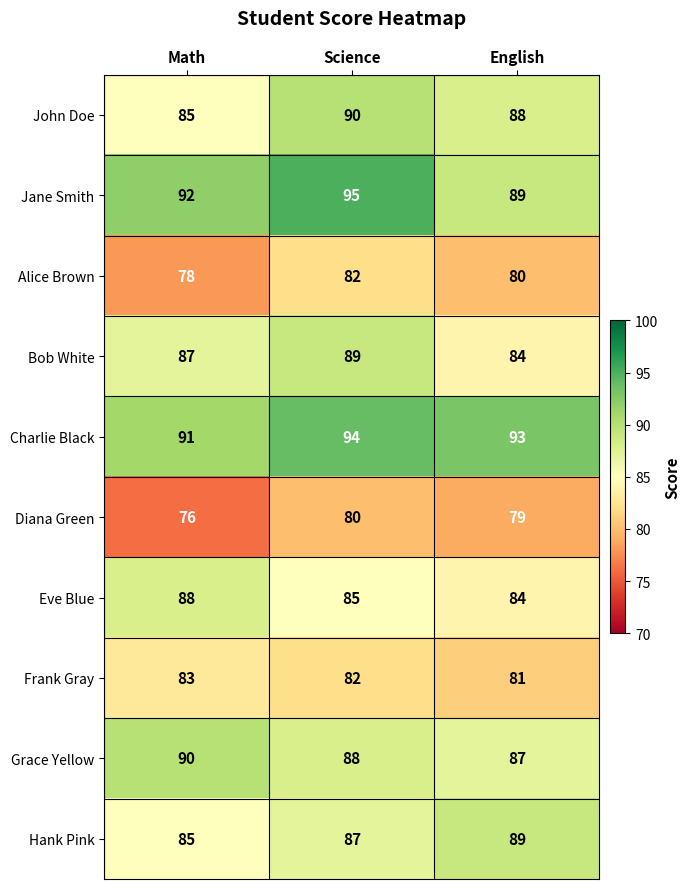

True or false: Hank Pink has a value of 40 at Science.

False